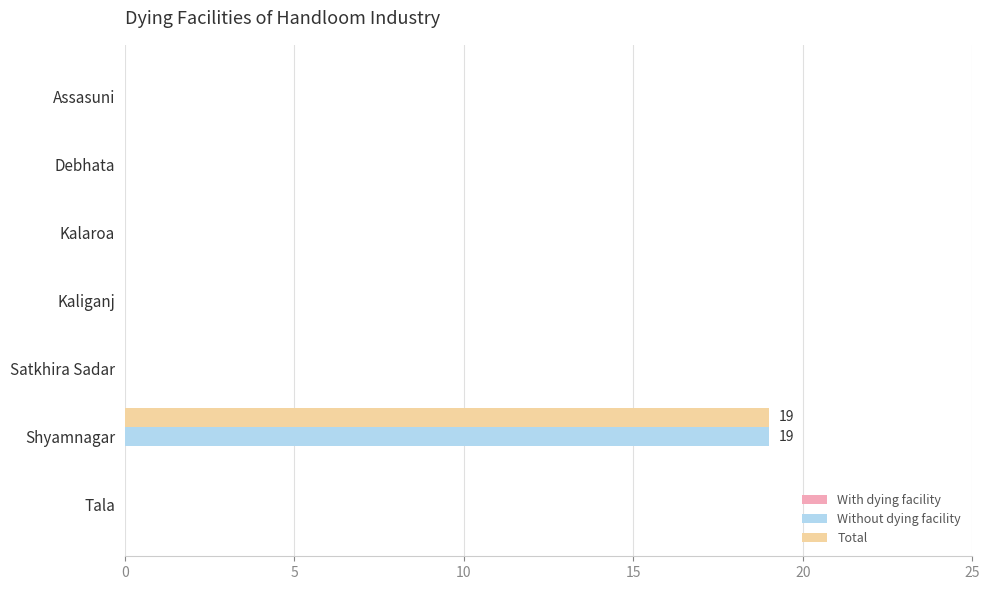

At which category is the sum across all series the highest?

Shyamnagar